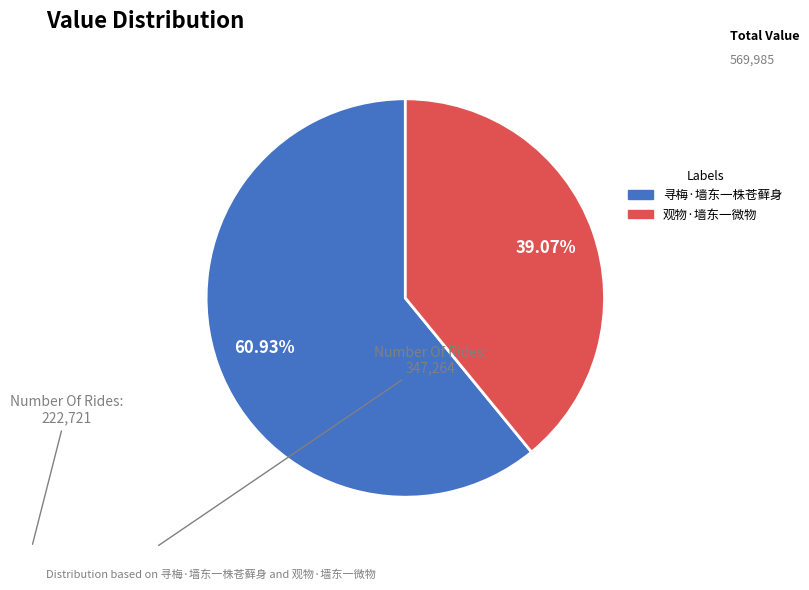

What portion of the pie excludes 寻梅·墙东一株苍藓身?

39.1%